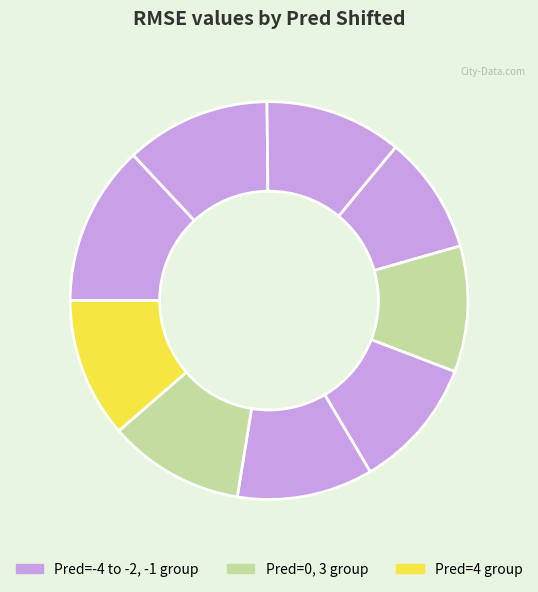

How many slices are in this pie chart?

9